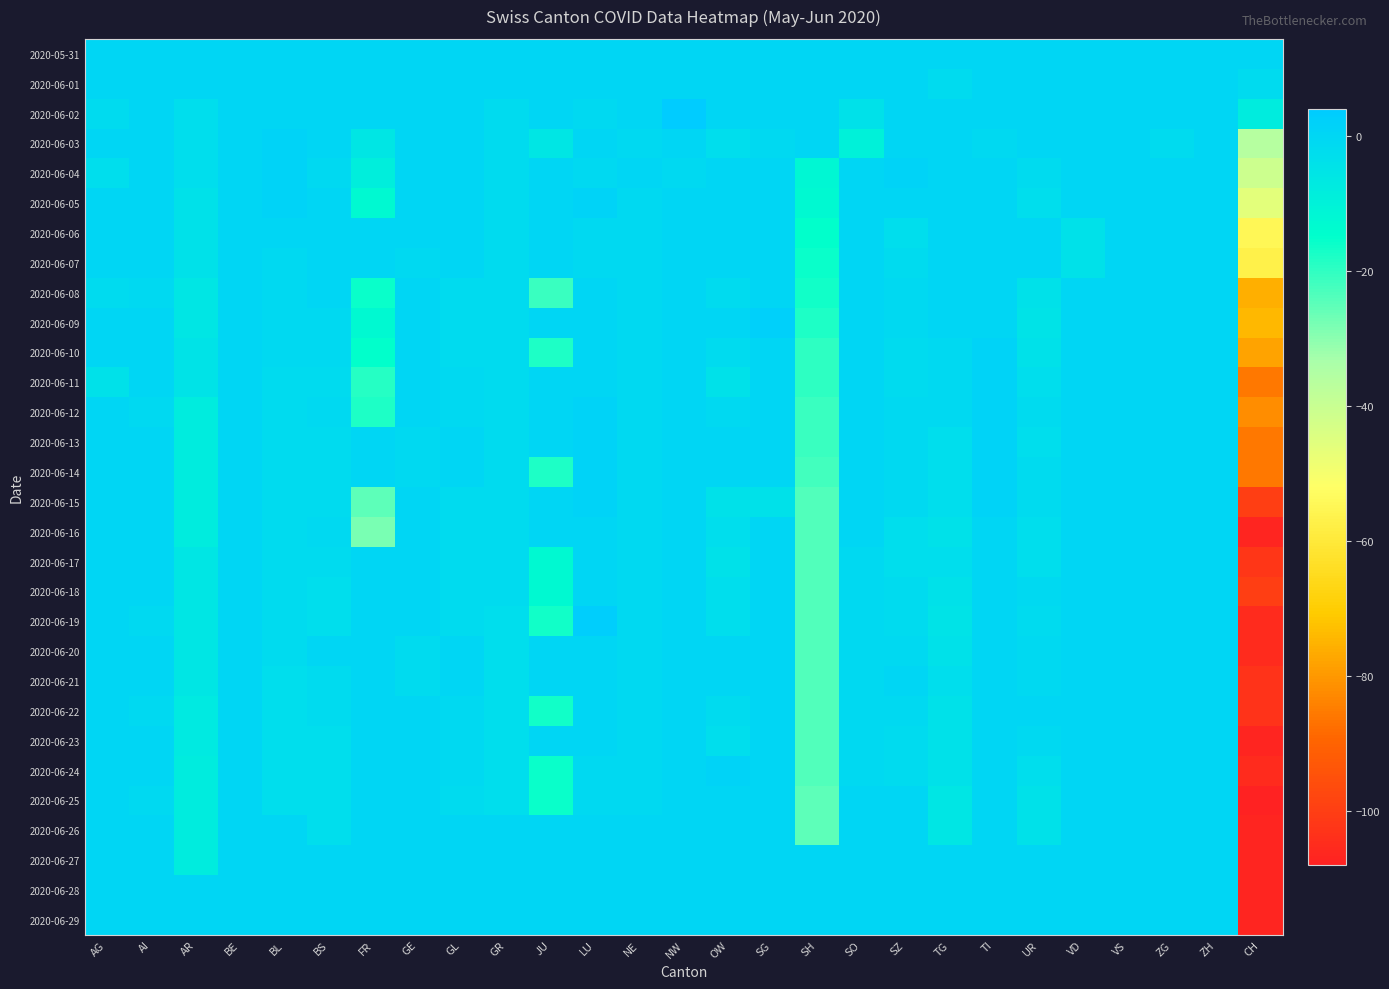

Reading left to right, list all the values displayed in this chart.

2020-05-31: AG=0	AI=0	AR=0	BE=0	BL=0	BS=0	FR=0	GE=0	GL=0	GR=0	JU=0	LU=0	NE=0	NW=0	OW=0	SG=0	SH=0	SO=0	SZ=0	TG=0	TI=0	UR=0	VD=0	VS=0	ZG=0	ZH=0	CH=0
2020-06-01: AG=0	AI=0	AR=0	BE=0	BL=0	BS=0	FR=0	GE=0	GL=0	GR=0	JU=0	LU=0	NE=0	NW=0	OW=0	SG=0	SH=0	SO=0	SZ=0	TG=-2	TI=0	UR=0	VD=0	VS=0	ZG=0	ZH=0	CH=-2
2020-06-02: AG=-2	AI=0	AR=-3	BE=0	BL=0	BS=0	FR=0	GE=0	GL=0	GR=-2	JU=0	LU=-1	NE=0	NW=4	OW=0	SG=0	SH=0	SO=-4	SZ=0	TG=0	TI=0	UR=0	VD=0	VS=0	ZG=0	ZH=0	CH=-8
2020-06-03: AG=0	AI=0	AR=-3	BE=0	BL=1	BS=0	FR=-6	GE=0	GL=0	GR=-2	JU=-6	LU=0	NE=-1	NW=0	OW=-3	SG=-1	SH=0	SO=-10	SZ=0	TG=0	TI=-1	UR=0	VD=0	VS=0	ZG=-2	ZH=0	CH=-36
2020-06-04: AG=-3	AI=0	AR=-3	BE=0	BL=1	BS=-1	FR=-9	GE=0	GL=0	GR=-2	JU=0	LU=-1	NE=0	NW=-1	OW=0	SG=0	SH=-12	SO=0	SZ=1	TG=0	TI=0	UR=-2	VD=0	VS=0	ZG=0	ZH=0	CH=-41
2020-06-05: AG=0	AI=0	AR=-4	BE=0	BL=1	BS=0	FR=-13	GE=0	GL=0	GR=-2	JU=0	LU=1	NE=-1	NW=0	OW=0	SG=0	SH=-13	SO=0	SZ=0	TG=0	TI=0	UR=-3	VD=0	VS=0	ZG=0	ZH=0	CH=-46
2020-06-06: AG=0	AI=0	AR=-4	BE=0	BL=0	BS=0	FR=0	GE=0	GL=0	GR=-2	JU=0	LU=-1	NE=-1	NW=0	OW=0	SG=0	SH=-15	SO=0	SZ=-3	TG=0	TI=0	UR=0	VD=-4	VS=0	ZG=0	ZH=0	CH=-55
2020-06-07: AG=0	AI=0	AR=-4	BE=0	BL=-1	BS=0	FR=0	GE=-1	GL=0	GR=-2	JU=0	LU=-1	NE=-1	NW=0	OW=0	SG=0	SH=-16	SO=0	SZ=-2	TG=0	TI=0	UR=0	VD=-4	VS=0	ZG=0	ZH=0	CH=-57
2020-06-08: AG=-2	AI=-1	AR=-6	BE=0	BL=-1	BS=0	FR=-16	GE=0	GL=-2	GR=-2	JU=-21	LU=0	NE=-1	NW=0	OW=-2	SG=0	SH=-17	SO=0	SZ=-1	TG=0	TI=0	UR=-4	VD=0	VS=0	ZG=0	ZH=0	CH=-76
2020-06-09: AG=0	AI=0	AR=-6	BE=0	BL=-1	BS=-1	FR=-13	GE=0	GL=-2	GR=-2	JU=0	LU=0	NE=-1	NW=0	OW=0	SG=2	SH=-18	SO=0	SZ=-1	TG=0	TI=0	UR=-5	VD=0	VS=0	ZG=0	ZH=0	CH=-74
2020-06-10: AG=0	AI=0	AR=-5	BE=0	BL=-1	BS=-1	FR=-15	GE=0	GL=-2	GR=-2	JU=-18	LU=0	NE=-1	NW=0	OW=-2	SG=0	SH=-20	SO=0	SZ=-2	TG=-1	TI=1	UR=-4	VD=0	VS=0	ZG=0	ZH=0	CH=-78
2020-06-11: AG=-4	AI=0	AR=-5	BE=0	BL=-2	BS=-2	FR=-19	GE=0	GL=-1	GR=-2	JU=0	LU=0	NE=-1	NW=0	OW=-4	SG=0	SH=-20	SO=0	SZ=-2	TG=-1	TI=1	UR=-3	VD=0	VS=0	ZG=0	ZH=0	CH=-86
2020-06-12: AG=0	AI=-1	AR=-8	BE=0	BL=-2	BS=-1	FR=-18	GE=0	GL=-1	GR=-2	JU=0	LU=1	NE=-1	NW=0	OW=-1	SG=0	SH=-21	SO=0	SZ=-1	TG=-1	TI=1	UR=-2	VD=0	VS=0	ZG=0	ZH=0	CH=-82
2020-06-13: AG=0	AI=0	AR=-8	BE=0	BL=-2	BS=-2	FR=0	GE=-1	GL=0	GR=-2	JU=0	LU=1	NE=-1	NW=0	OW=0	SG=0	SH=-21	SO=0	SZ=-1	TG=-3	TI=1	UR=-3	VD=0	VS=0	ZG=0	ZH=0	CH=-86
2020-06-14: AG=0	AI=0	AR=-8	BE=0	BL=-2	BS=-2	FR=0	GE=-1	GL=0	GR=-2	JU=-18	LU=1	NE=-1	NW=0	OW=0	SG=0	SH=-22	SO=0	SZ=-1	TG=-3	TI=1	UR=-2	VD=0	VS=0	ZG=0	ZH=0	CH=-86
2020-06-15: AG=0	AI=0	AR=-8	BE=0	BL=-2	BS=-2	FR=-25	GE=0	GL=-2	GR=-2	JU=0	LU=1	NE=-1	NW=0	OW=-4	SG=-4	SH=-24	SO=0	SZ=-1	TG=-3	TI=1	UR=-2	VD=0	VS=0	ZG=0	ZH=0	CH=-100
2020-06-16: AG=0	AI=0	AR=-8	BE=0	BL=-2	BS=-1	FR=-28	GE=0	GL=-2	GR=-2	JU=0	LU=0	NE=-1	NW=0	OW=-3	SG=0	SH=-24	SO=0	SZ=-3	TG=-4	TI=0	UR=-3	VD=0	VS=0	ZG=0	ZH=0	CH=-107
2020-06-17: AG=0	AI=0	AR=-6	BE=0	BL=-2	BS=-2	FR=0	GE=0	GL=-2	GR=-2	JU=-13	LU=0	NE=-1	NW=0	OW=-4	SG=0	SH=-24	SO=-1	SZ=-3	TG=-3	TI=0	UR=-3	VD=0	VS=0	ZG=0	ZH=0	CH=-102
2020-06-18: AG=0	AI=0	AR=-6	BE=0	BL=-2	BS=-3	FR=0	GE=0	GL=-2	GR=-2	JU=-13	LU=0	NE=-1	NW=0	OW=-3	SG=0	SH=-24	SO=-1	SZ=-2	TG=-4	TI=0	UR=-1	VD=0	VS=0	ZG=0	ZH=0	CH=-100
2020-06-19: AG=0	AI=-1	AR=-6	BE=0	BL=-2	BS=-3	FR=0	GE=0	GL=-2	GR=-3	JU=-17	LU=3	NE=-1	NW=0	OW=-3	SG=0	SH=-24	SO=-1	SZ=-2	TG=-5	TI=0	UR=-2	VD=0	VS=0	ZG=0	ZH=0	CH=-105
2020-06-20: AG=0	AI=0	AR=-6	BE=0	BL=-2	BS=0	FR=0	GE=-2	GL=0	GR=-3	JU=0	LU=0	NE=-1	NW=0	OW=0	SG=0	SH=-24	SO=-1	SZ=-1	TG=-4	TI=0	UR=-1	VD=0	VS=0	ZG=0	ZH=0	CH=-105
2020-06-21: AG=0	AI=0	AR=-6	BE=0	BL=-3	BS=-2	FR=0	GE=-2	GL=0	GR=-3	JU=0	LU=0	NE=-1	NW=0	OW=0	SG=0	SH=-24	SO=-1	SZ=0	TG=-3	TI=0	UR=-1	VD=0	VS=0	ZG=0	ZH=0	CH=-103
2020-06-22: AG=0	AI=-1	AR=-7	BE=0	BL=-3	BS=-2	FR=0	GE=0	GL=-1	GR=-3	JU=-17	LU=0	NE=-1	NW=0	OW=-2	SG=0	SH=-24	SO=-1	SZ=-1	TG=-4	TI=0	UR=0	VD=0	VS=0	ZG=0	ZH=0	CH=-103
2020-06-23: AG=0	AI=0	AR=-7	BE=0	BL=-3	BS=-3	FR=0	GE=0	GL=-1	GR=-3	JU=0	LU=0	NE=-1	NW=0	OW=-3	SG=0	SH=-24	SO=-1	SZ=-2	TG=-4	TI=0	UR=-1	VD=0	VS=0	ZG=0	ZH=0	CH=-107
2020-06-24: AG=0	AI=0	AR=-8	BE=0	BL=-3	BS=-3	FR=0	GE=0	GL=-1	GR=-3	JU=-16	LU=-1	NE=-1	NW=0	OW=1	SG=0	SH=-24	SO=-1	SZ=-2	TG=-4	TI=0	UR=-3	VD=0	VS=0	ZG=0	ZH=0	CH=-105
2020-06-25: AG=0	AI=-1	AR=-8	BE=0	BL=-3	BS=-3	FR=0	GE=0	GL=-2	GR=-3	JU=-16	LU=-1	NE=-1	NW=0	OW=0	SG=0	SH=-25	SO=0	SZ=0	TG=-6	TI=0	UR=-4	VD=0	VS=0	ZG=0	ZH=0	CH=-108
2020-06-26: AG=0	AI=0	AR=-8	BE=0	BL=0	BS=-3	FR=0	GE=0	GL=0	GR=0	JU=0	LU=0	NE=0	NW=0	OW=0	SG=0	SH=-25	SO=0	SZ=0	TG=-6	TI=0	UR=-4	VD=0	VS=0	ZG=0	ZH=0	CH=-107
2020-06-27: AG=0	AI=0	AR=-8	BE=0	BL=0	BS=0	FR=0	GE=0	GL=0	GR=0	JU=0	LU=0	NE=0	NW=0	OW=0	SG=0	SH=0	SO=0	SZ=0	TG=0	TI=0	UR=0	VD=0	VS=0	ZG=0	ZH=0	CH=-107
2020-06-28: AG=0	AI=0	AR=0	BE=0	BL=0	BS=0	FR=0	GE=0	GL=0	GR=0	JU=0	LU=0	NE=0	NW=0	OW=0	SG=0	SH=0	SO=0	SZ=0	TG=0	TI=0	UR=0	VD=0	VS=0	ZG=0	ZH=0	CH=-107
2020-06-29: AG=0	AI=0	AR=0	BE=0	BL=0	BS=0	FR=0	GE=0	GL=0	GR=0	JU=0	LU=0	NE=0	NW=0	OW=0	SG=0	SH=0	SO=0	SZ=0	TG=0	TI=0	UR=0	VD=0	VS=0	ZG=0	ZH=0	CH=-107